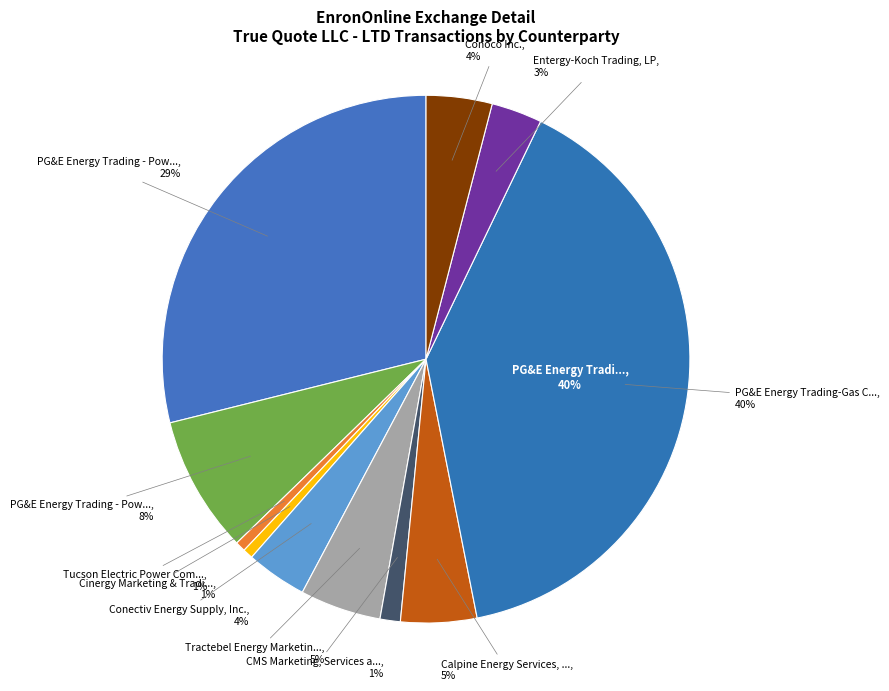

The Conoco Inc. slice represents 1% of the pie. True or false?

False